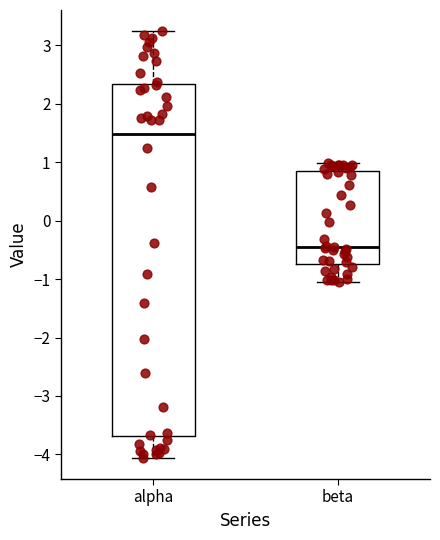

Where does the upper whisker of the box for alpha end on the y-axis? The values are not printed on the chart, so give them approximately, as read against the axis.

3.2